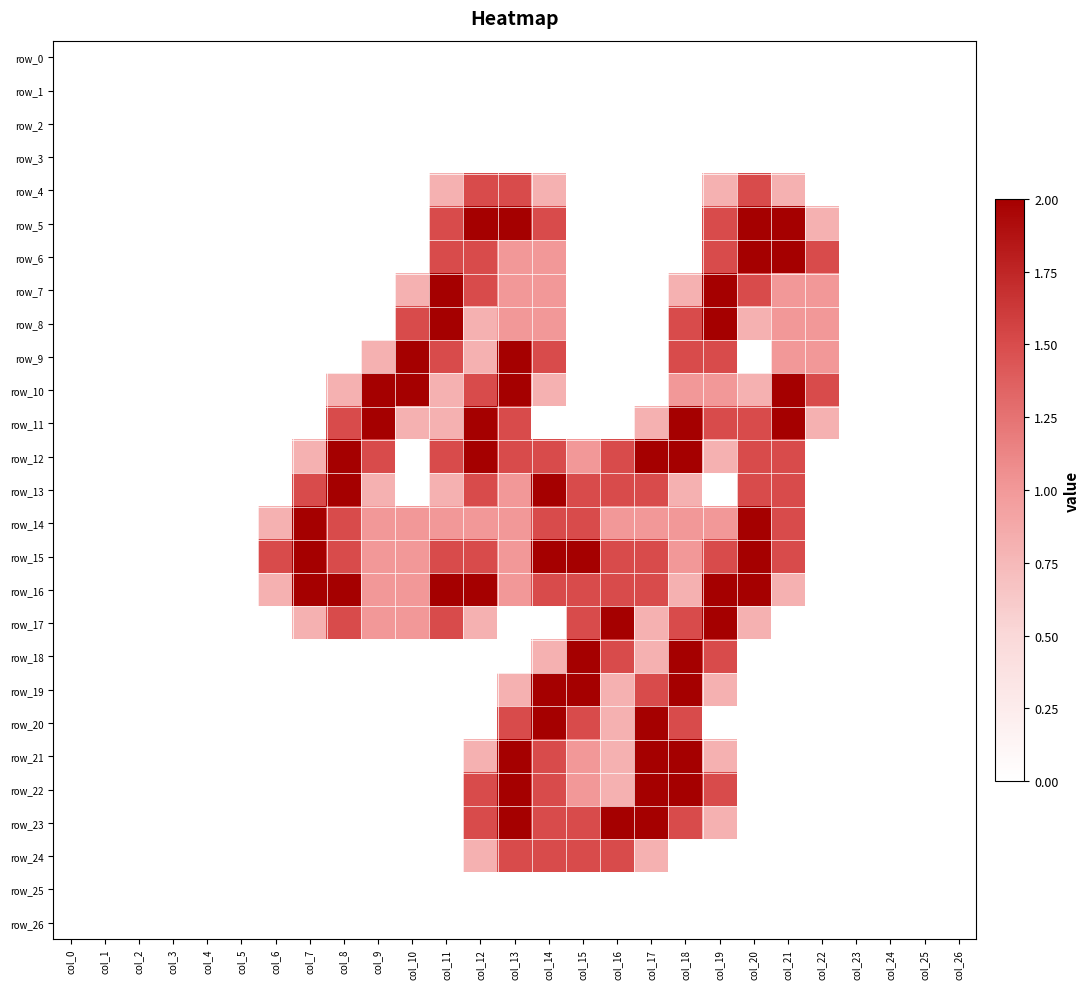

Which series changed the most between col_14 and col_21?

row_11